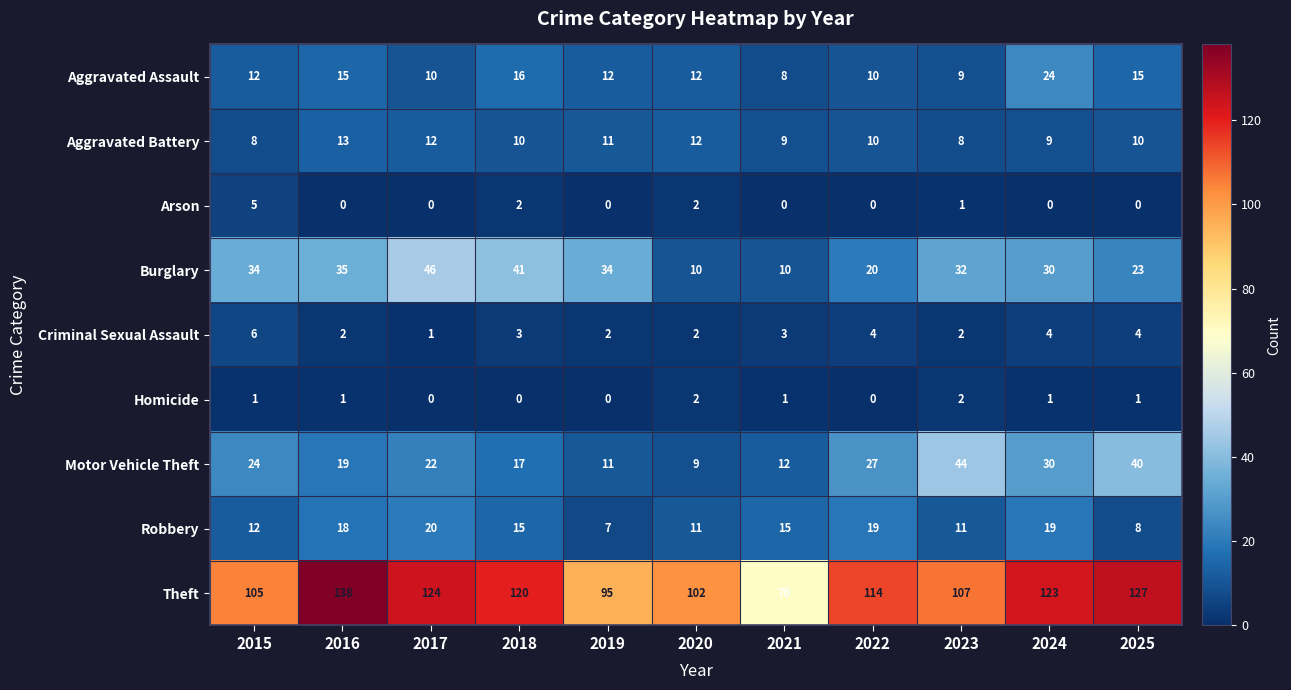

Which series has the largest total across all categories?

Theft